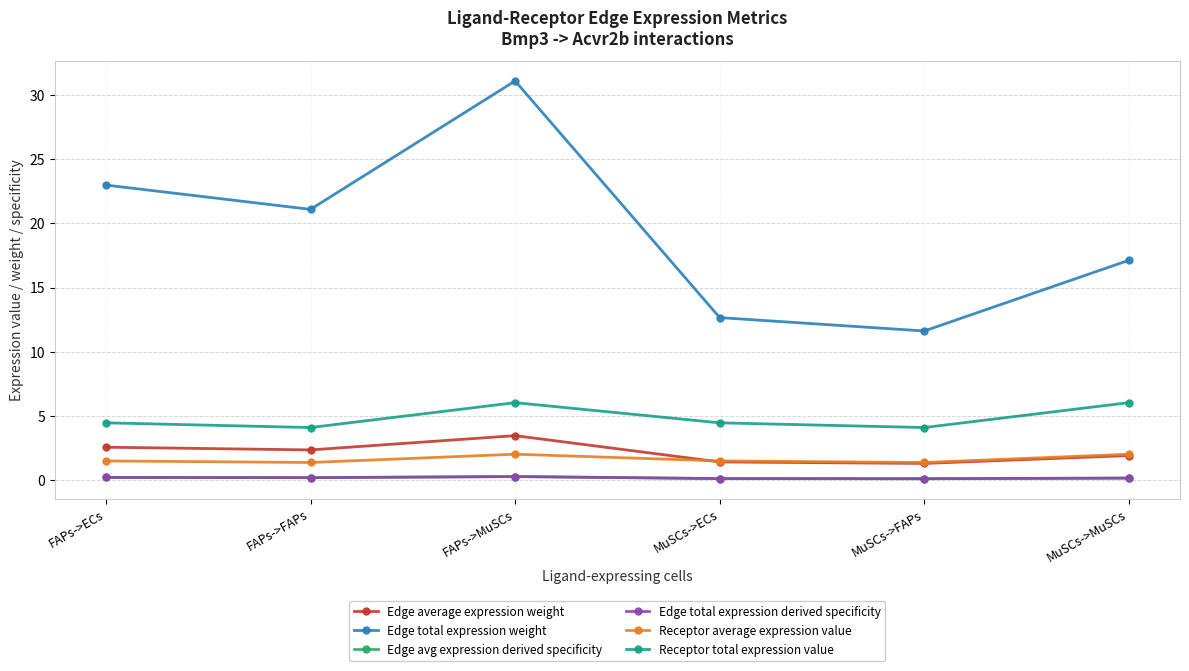

What is the difference between the maximum and minimum values in the Receptor average expression value series?

0.6